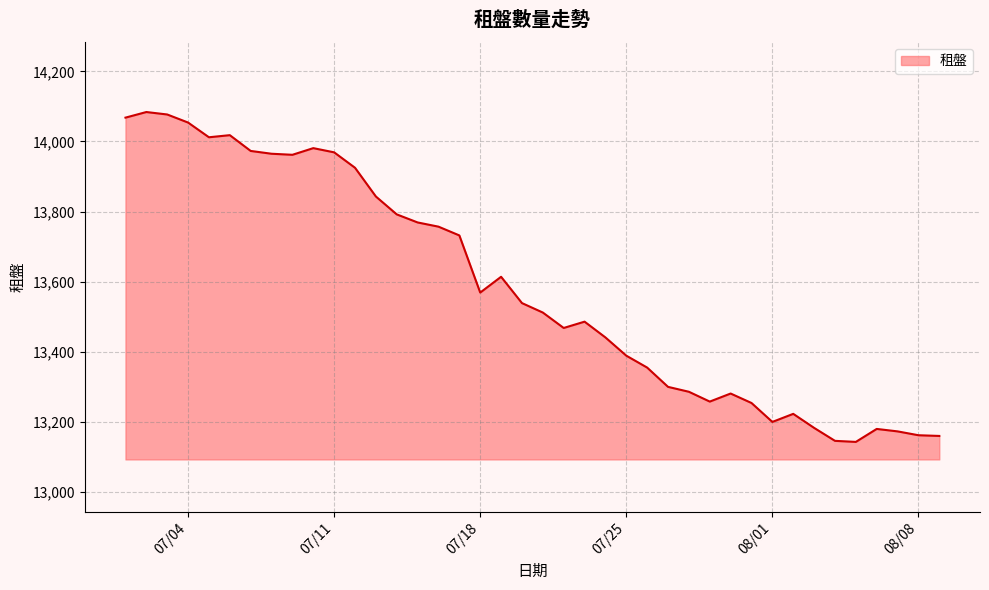

What is the greatest value displayed?

14084